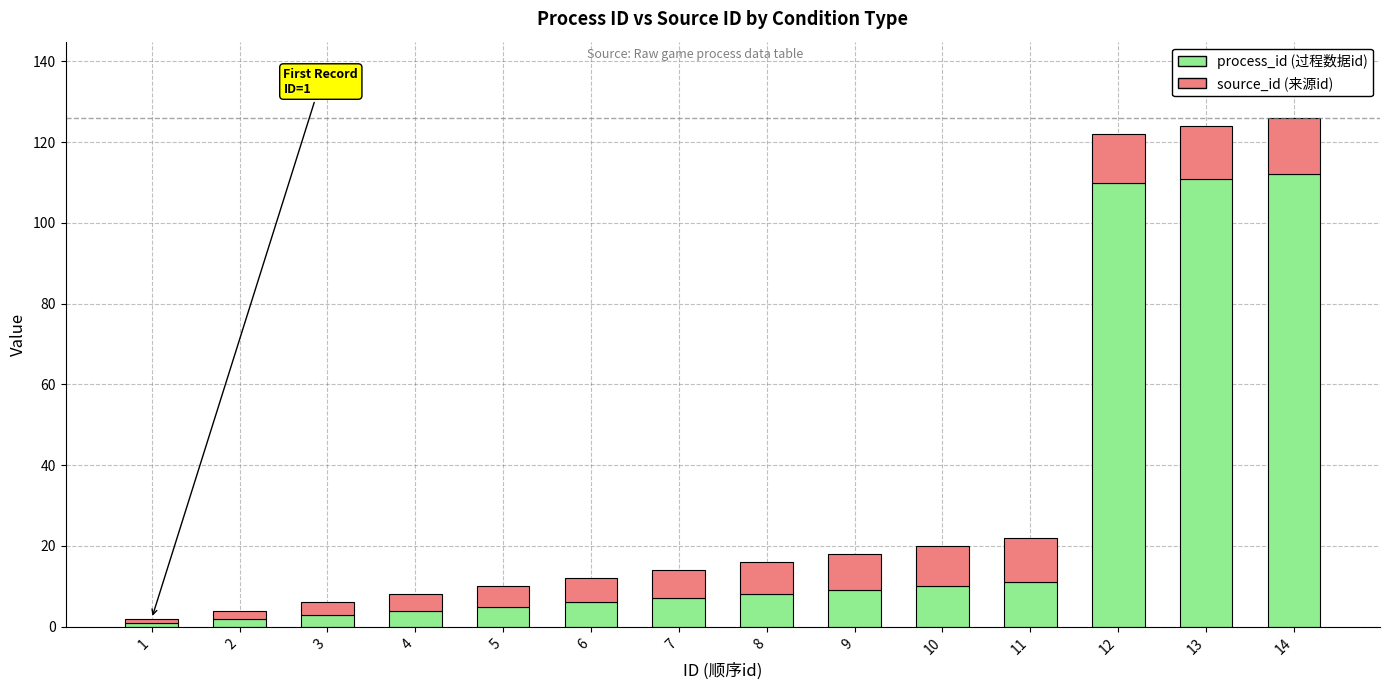

What is the difference between the maximum and minimum values in the process_id (过程数据id) series?

111